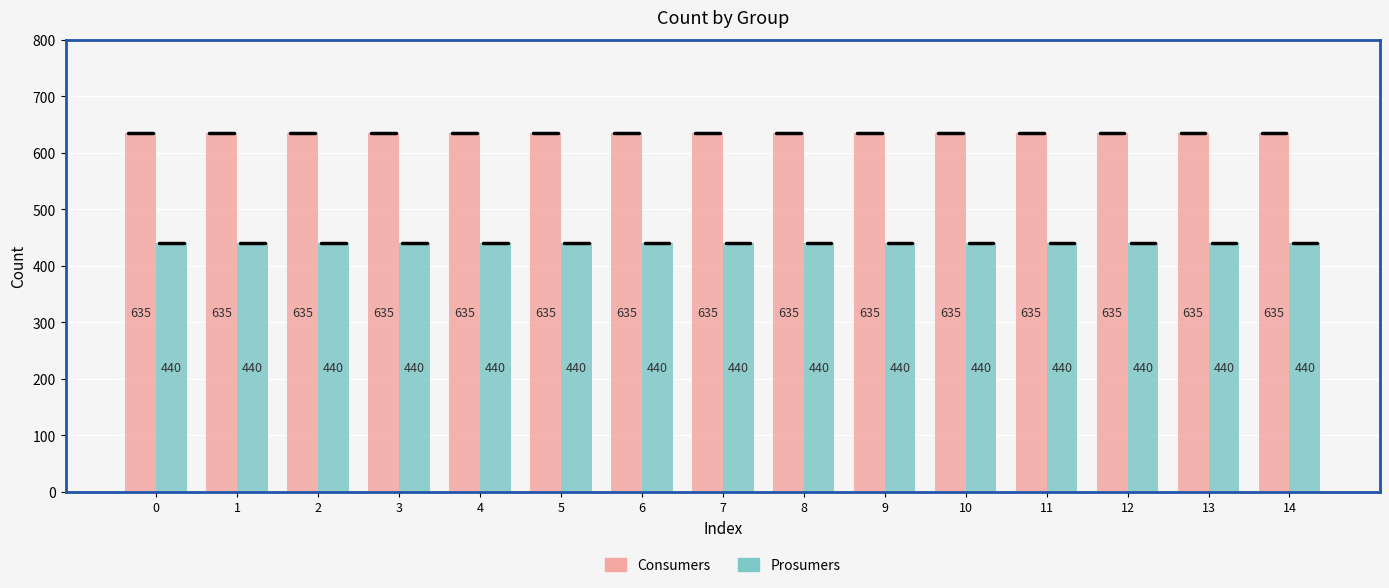

What is the maximum value shown in the chart?

635